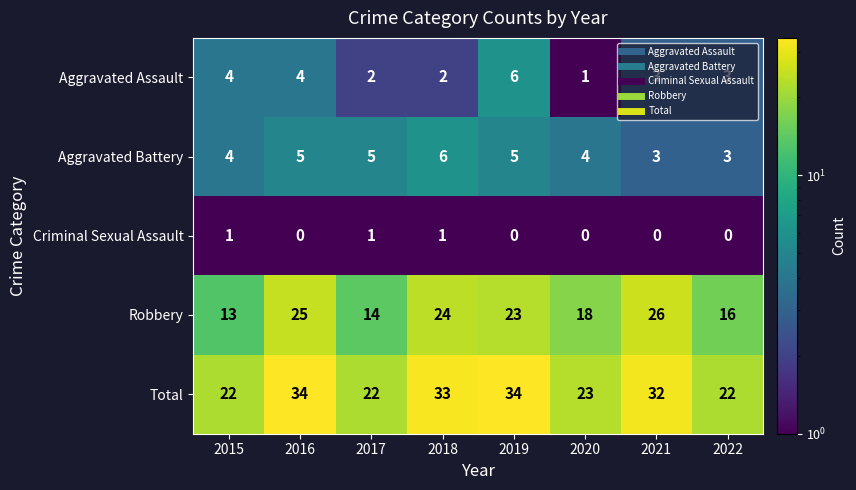

The Aggravated Battery series shows 1 at 2021. True or false?

False